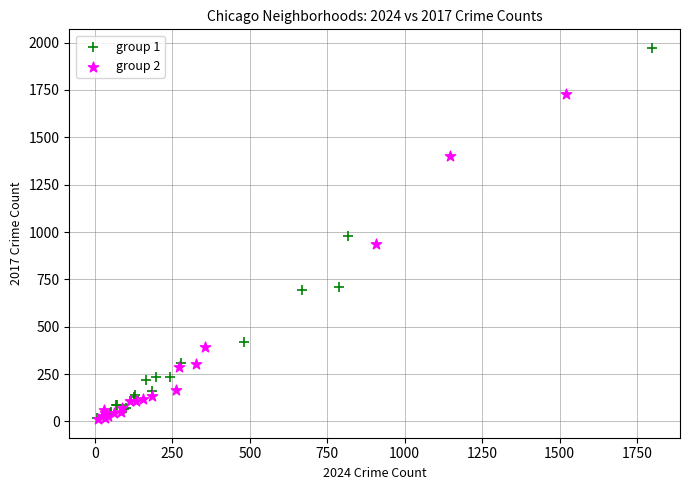

Which series has the widest spread of Y values?

group 1